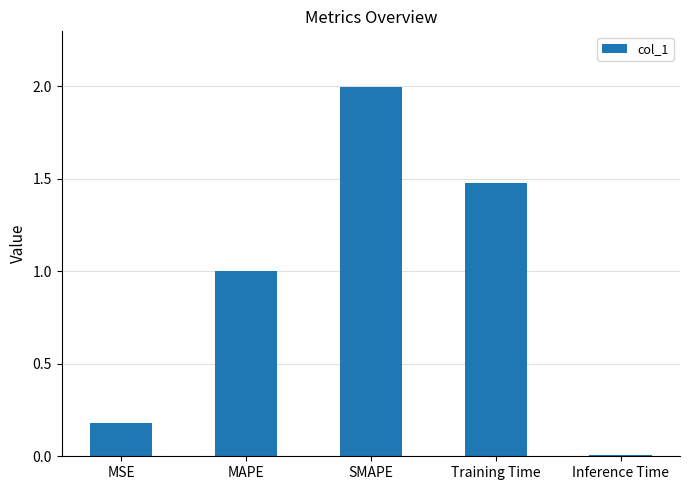

Which category has the lowest value across all series?

Inference Time